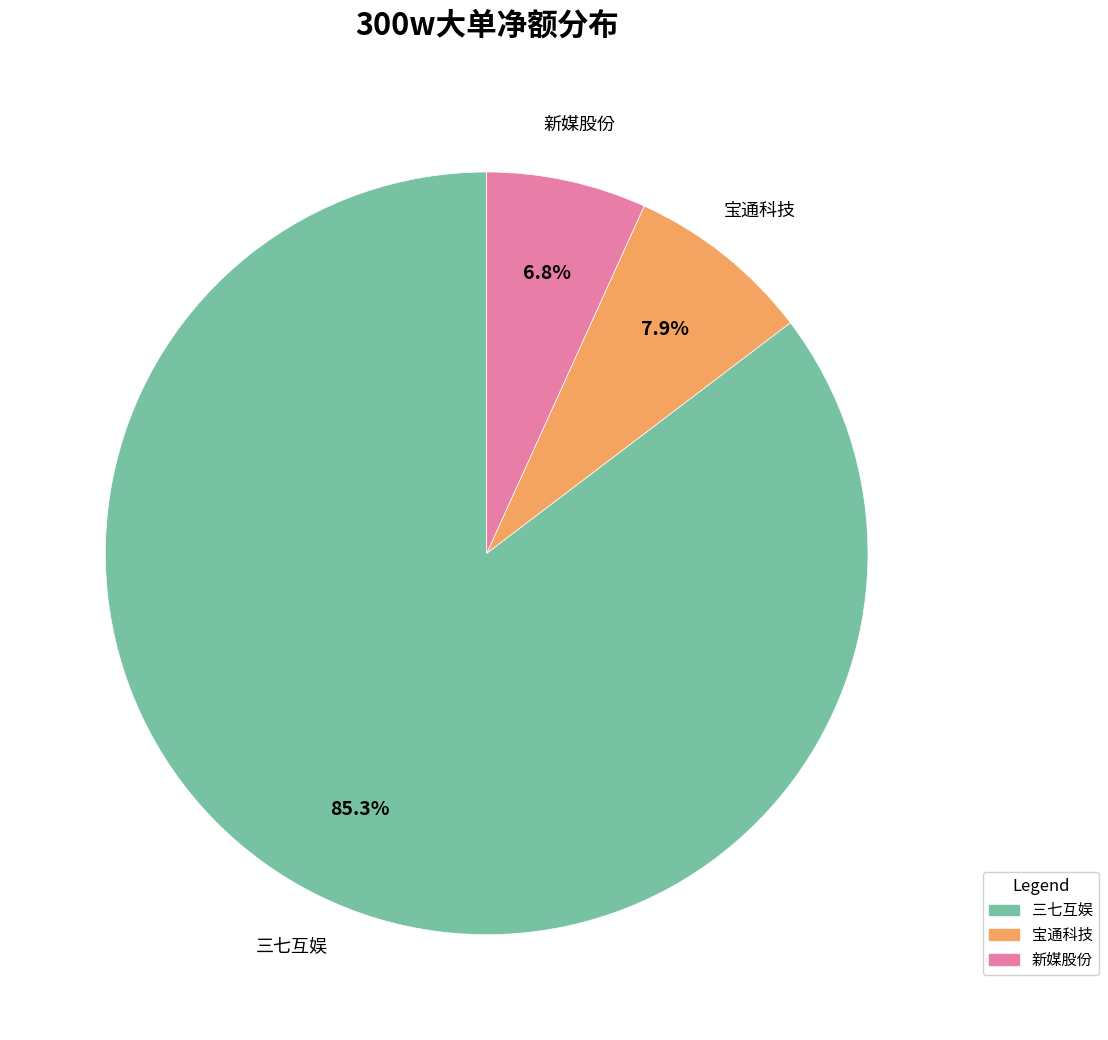

Combined, do 宝通科技 and 三七互娱 account for over 50%?

Yes